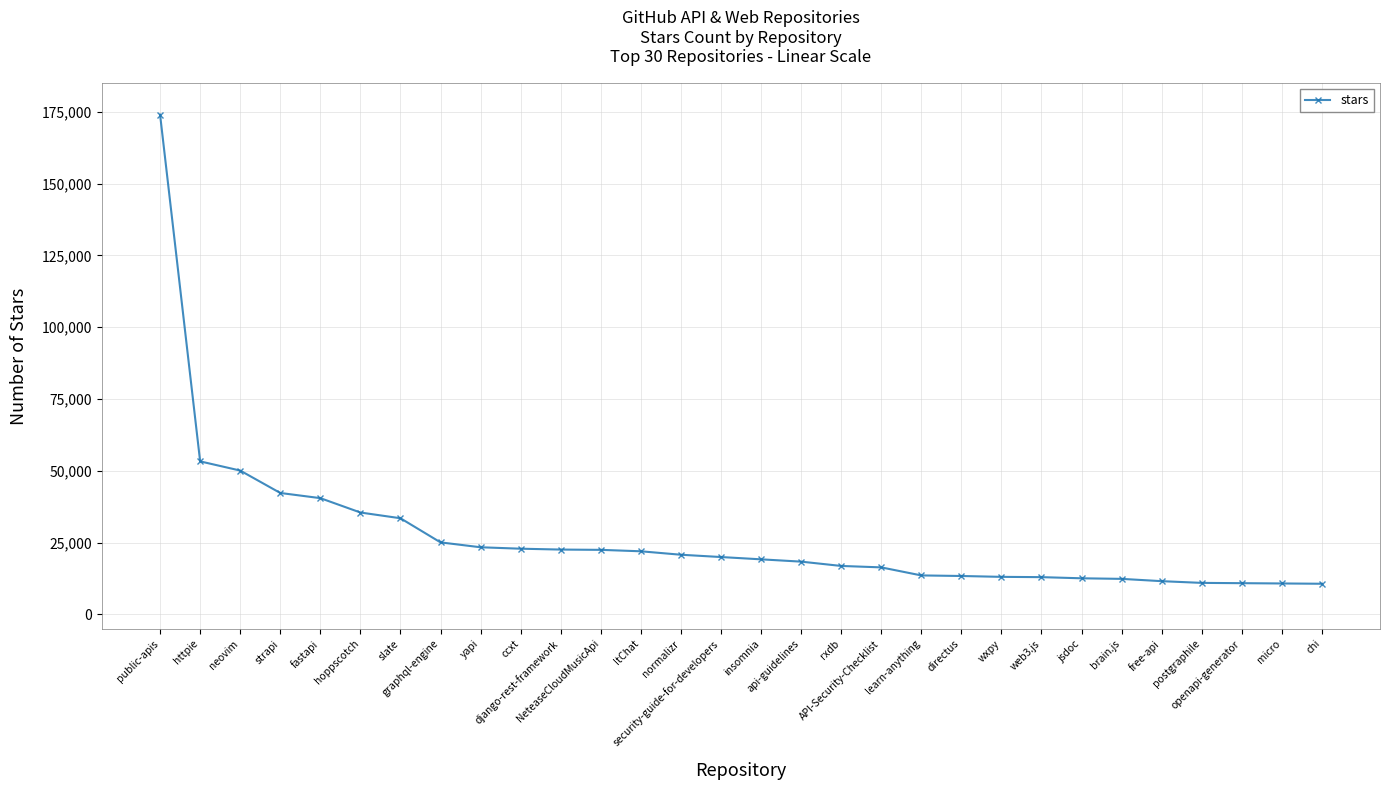

What is the value of the 7th point from the left?

33500